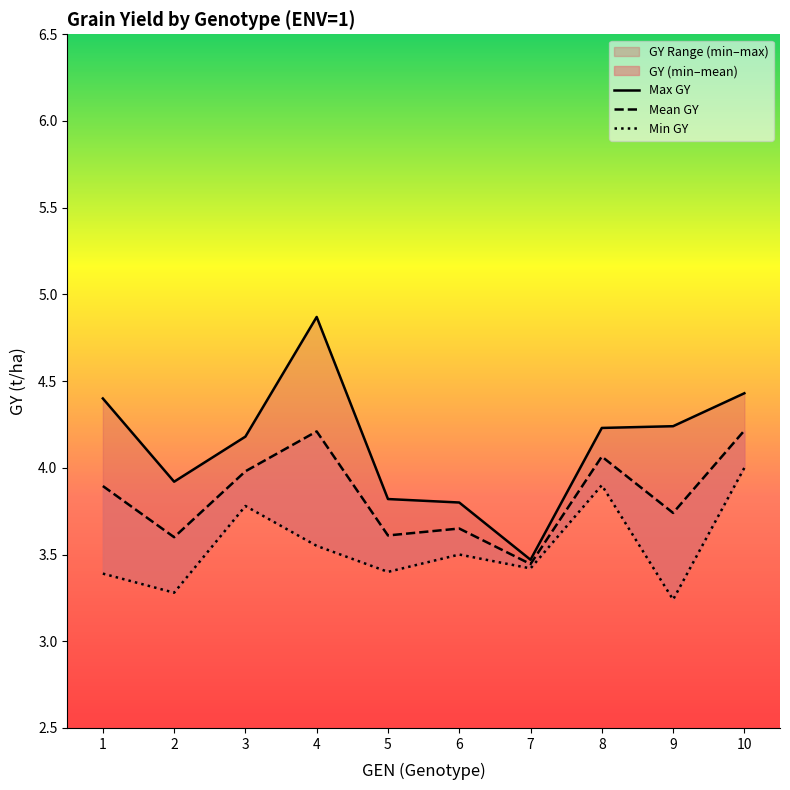

At which category is the sum across all series the highest?

10